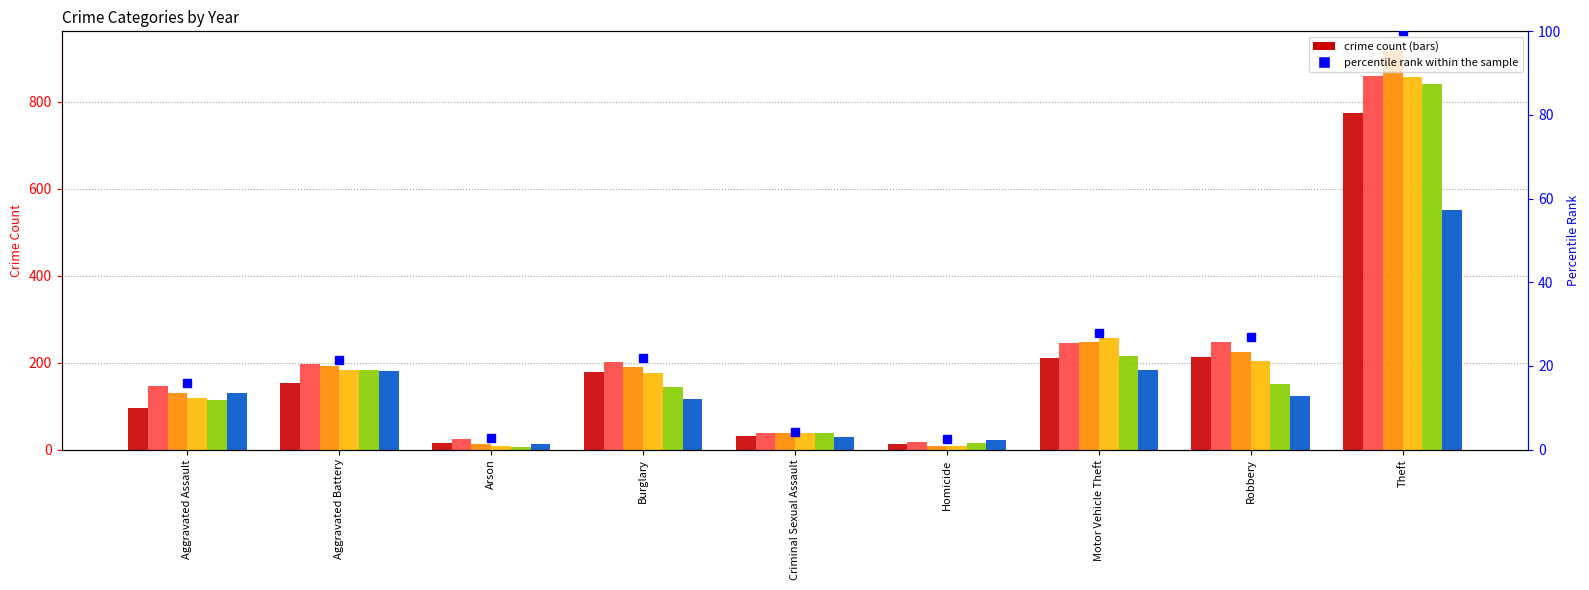

Is it true that the value at Criminal Sexual Assault is 4.3?

True